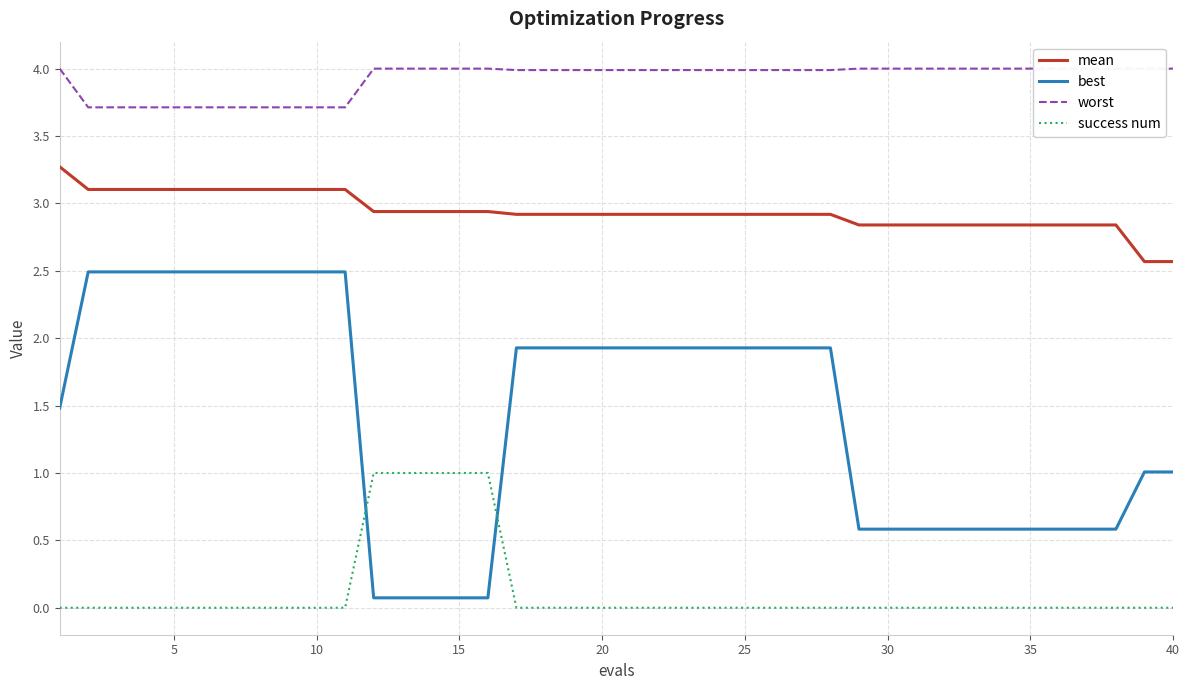

True or false: worst and success num intersect in this chart.

False